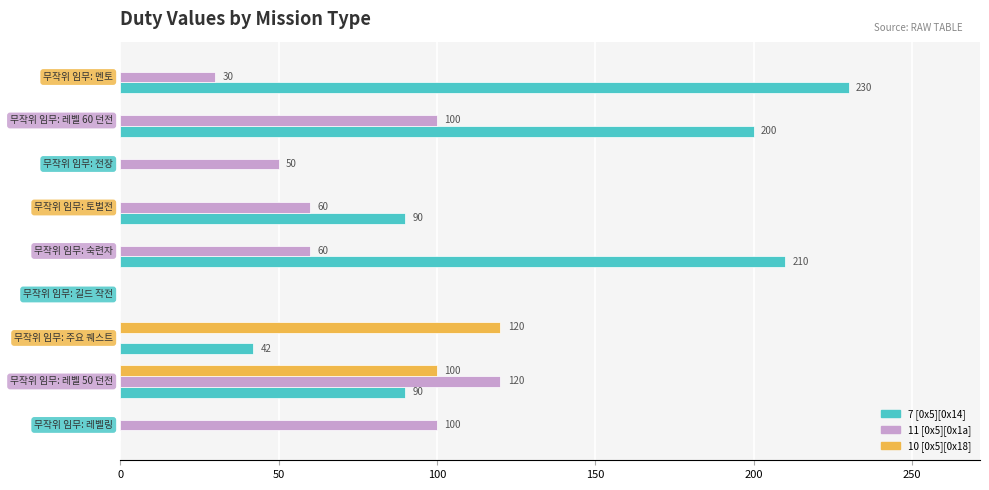

What is the sum of all 11 [0x5][0x1a] values?

520